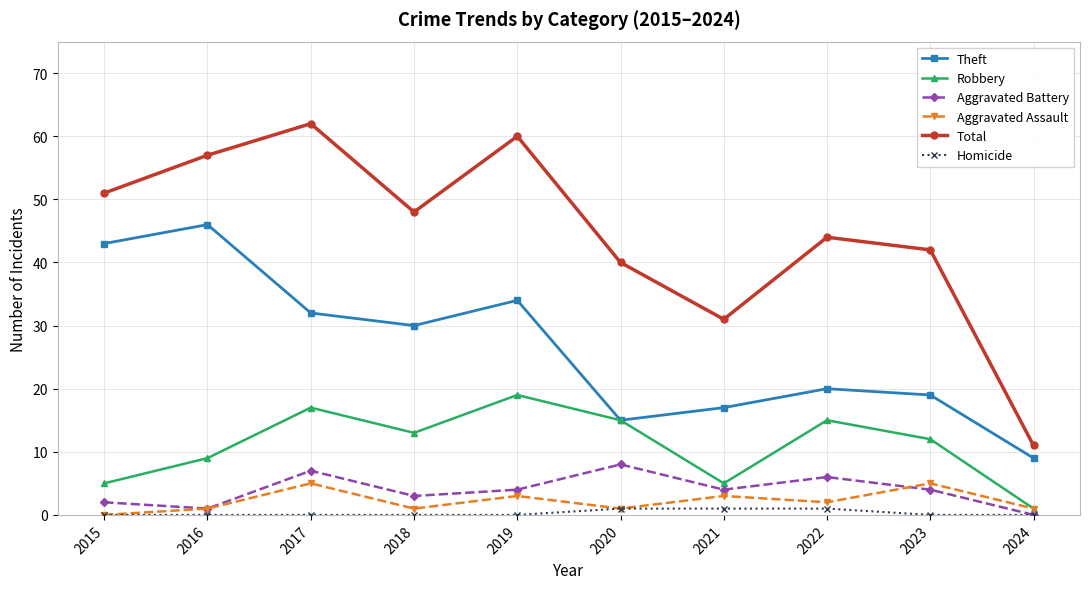

What is the difference between the highest and lowest values at 2021?

30